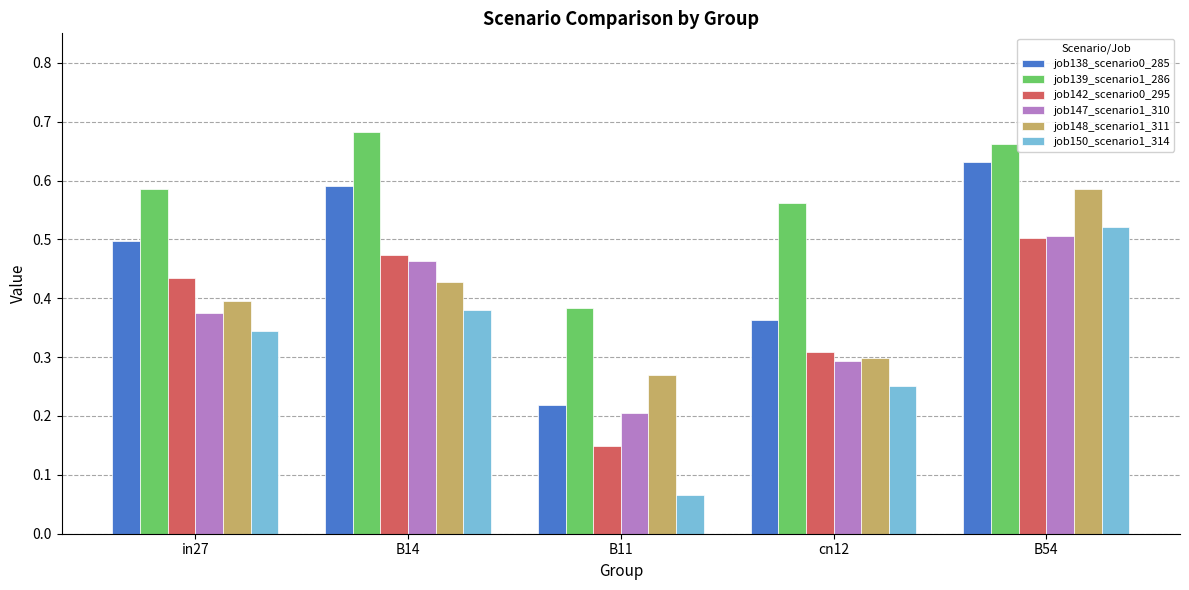

Which series has the largest range (max minus min)?

job150_scenario1_314